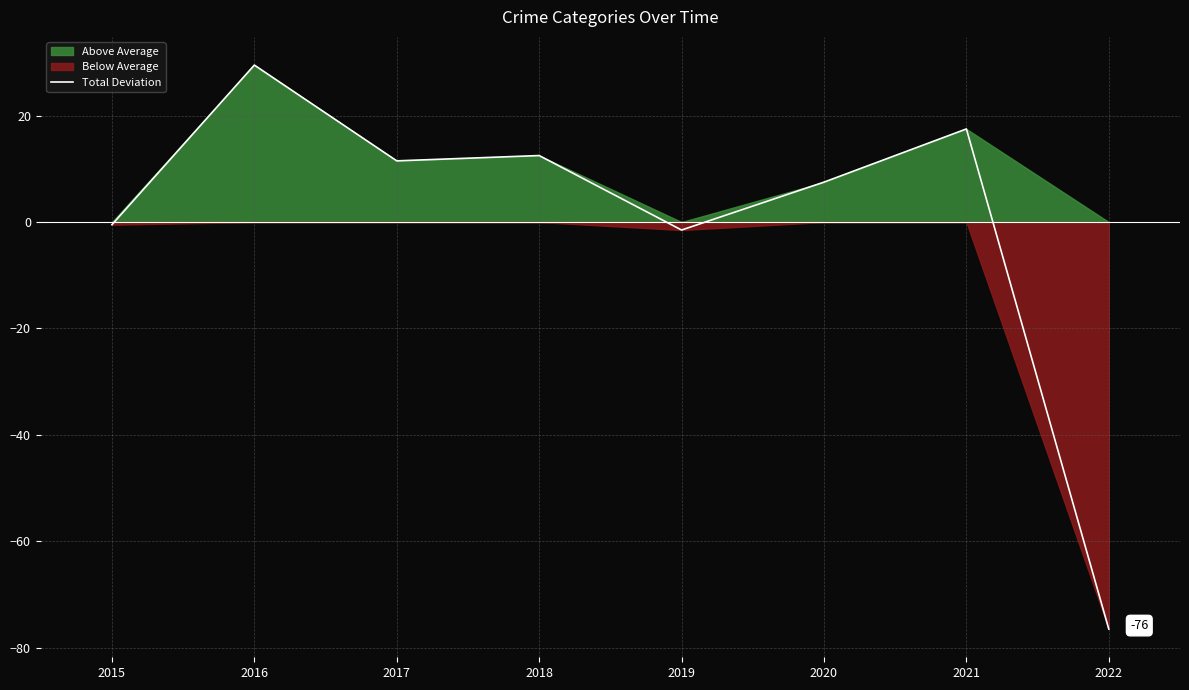

How many categories are shown in the chart?

8